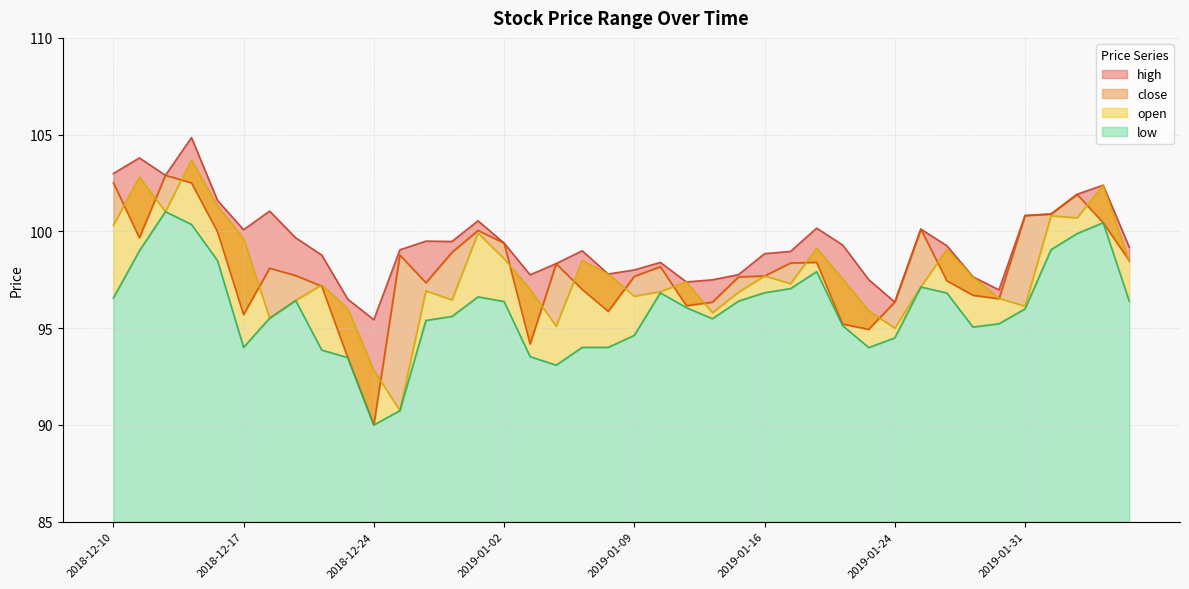

Read the high value at 2019-01-07.

99.0